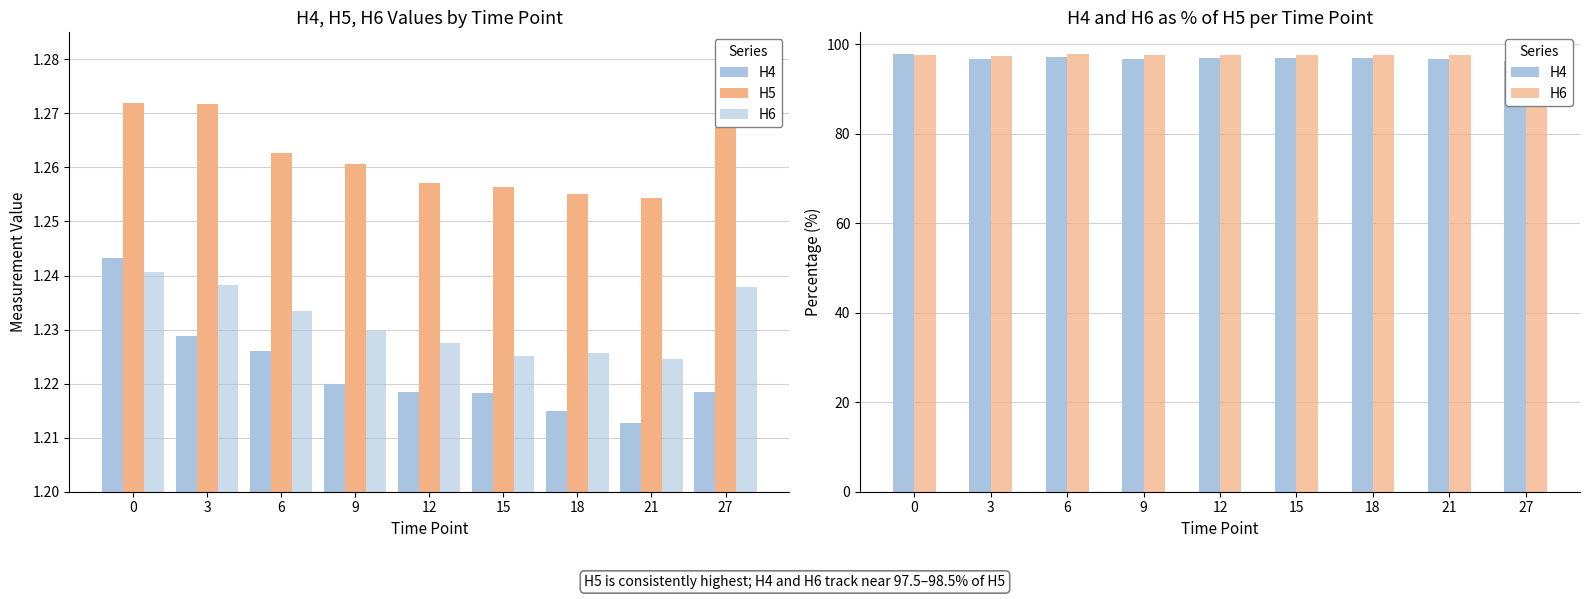

Rank the series at 21 from lowest to highest value.

H5, H4, H6